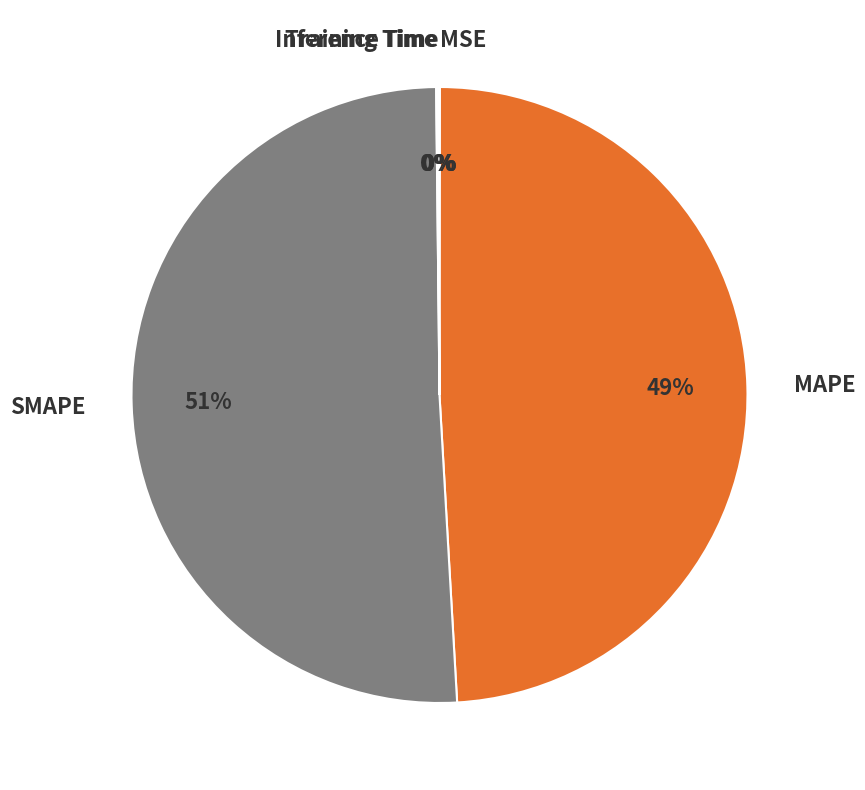

Approximately how many times larger is the value at SMAPE compared to MAPE?

1.0